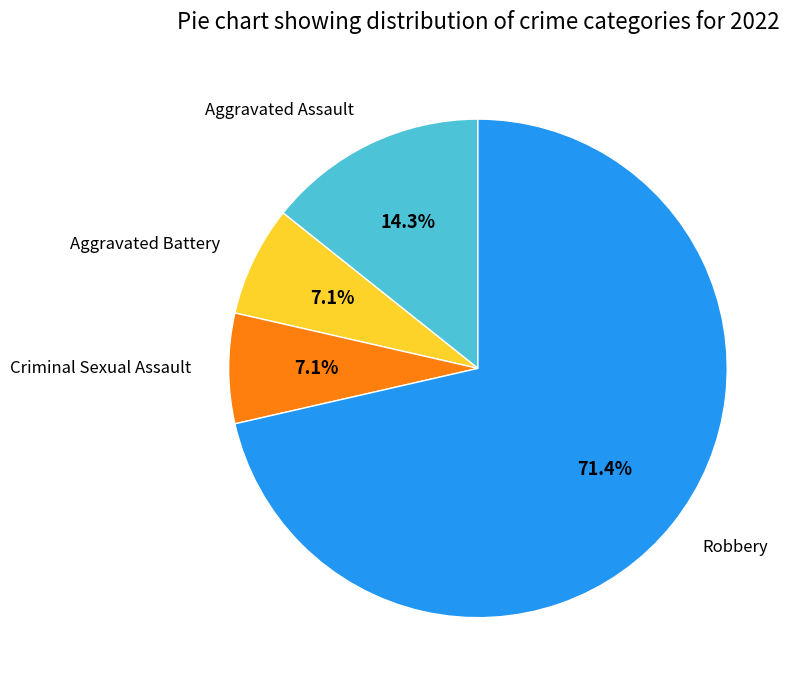

Does any single category account for the majority?

Yes